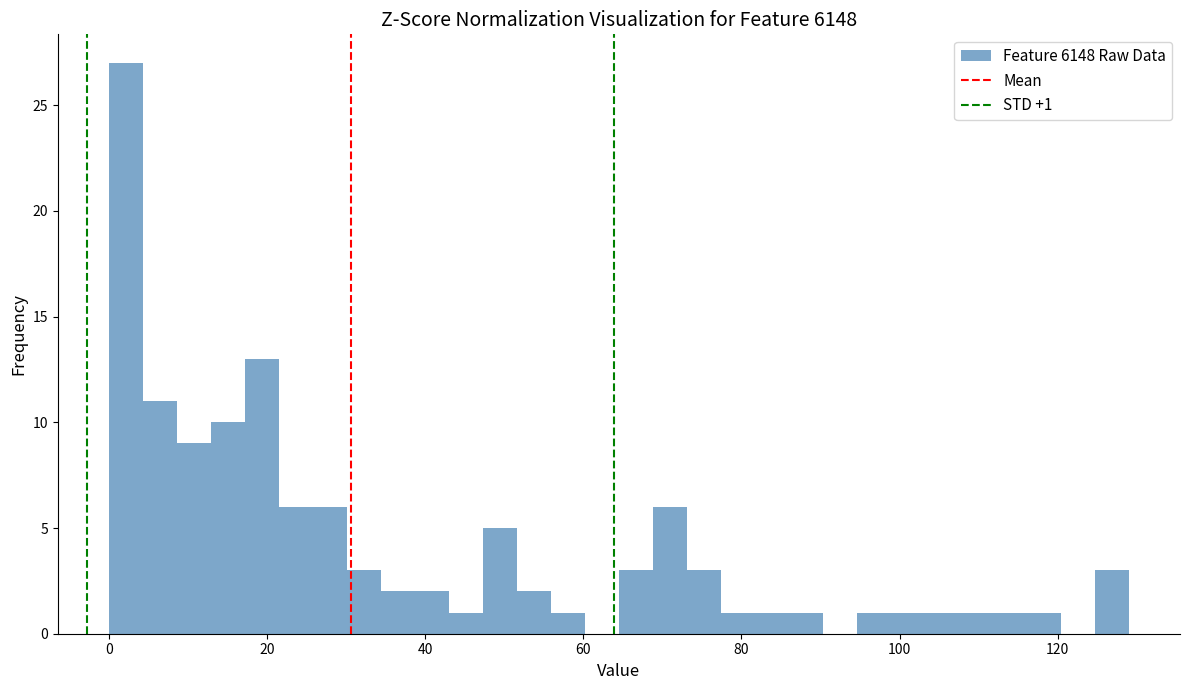

Read against the x-axis, roughly where is the centre of the tallest bar?

2